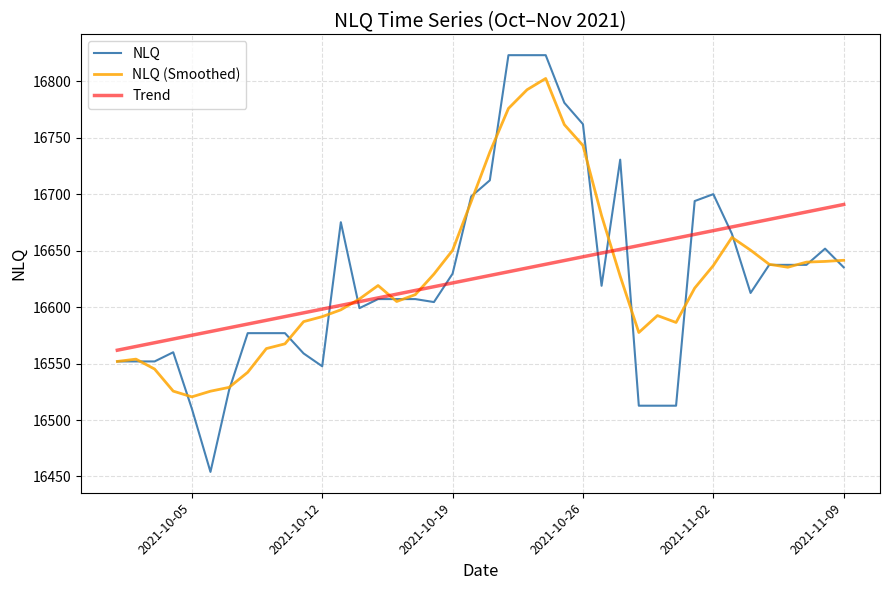

What is the minimum value for NLQ (Smoothed)?

16520.5